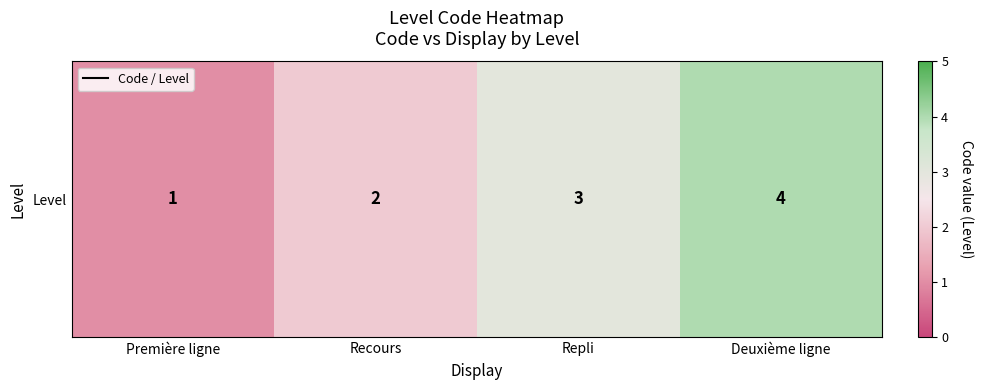

What is the maximum value shown in the chart?

4